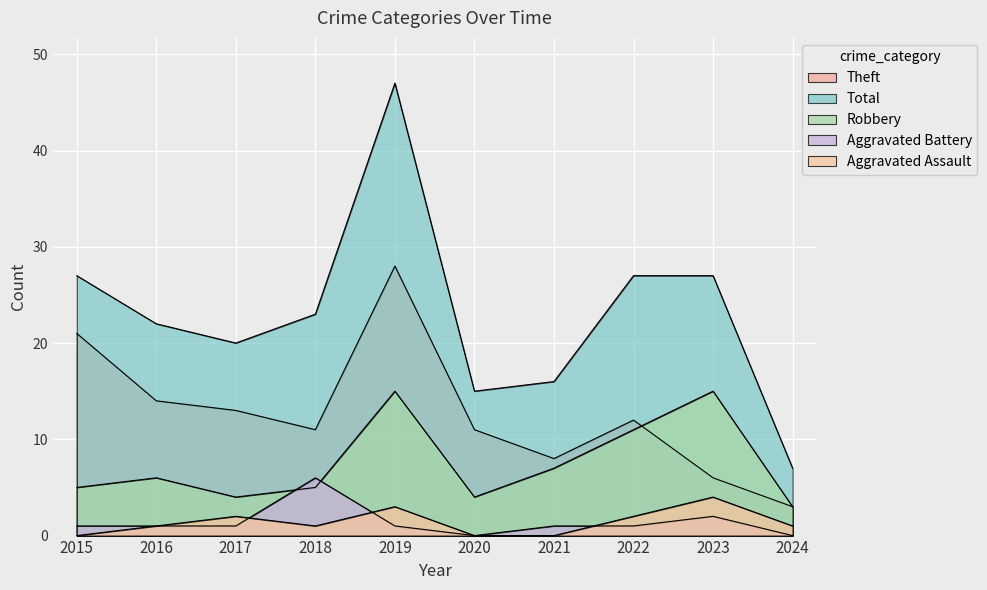

Which label corresponds to the smallest value in the chart?

2015